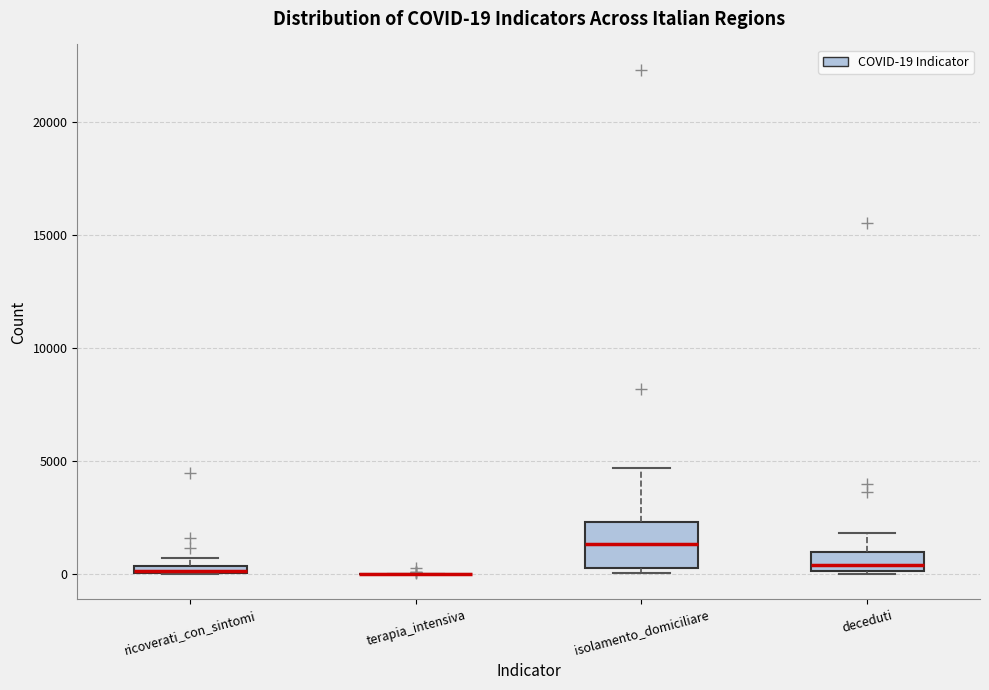

Which box is the tallest, from its lower edge to its upper edge?

isolamento_domiciliare